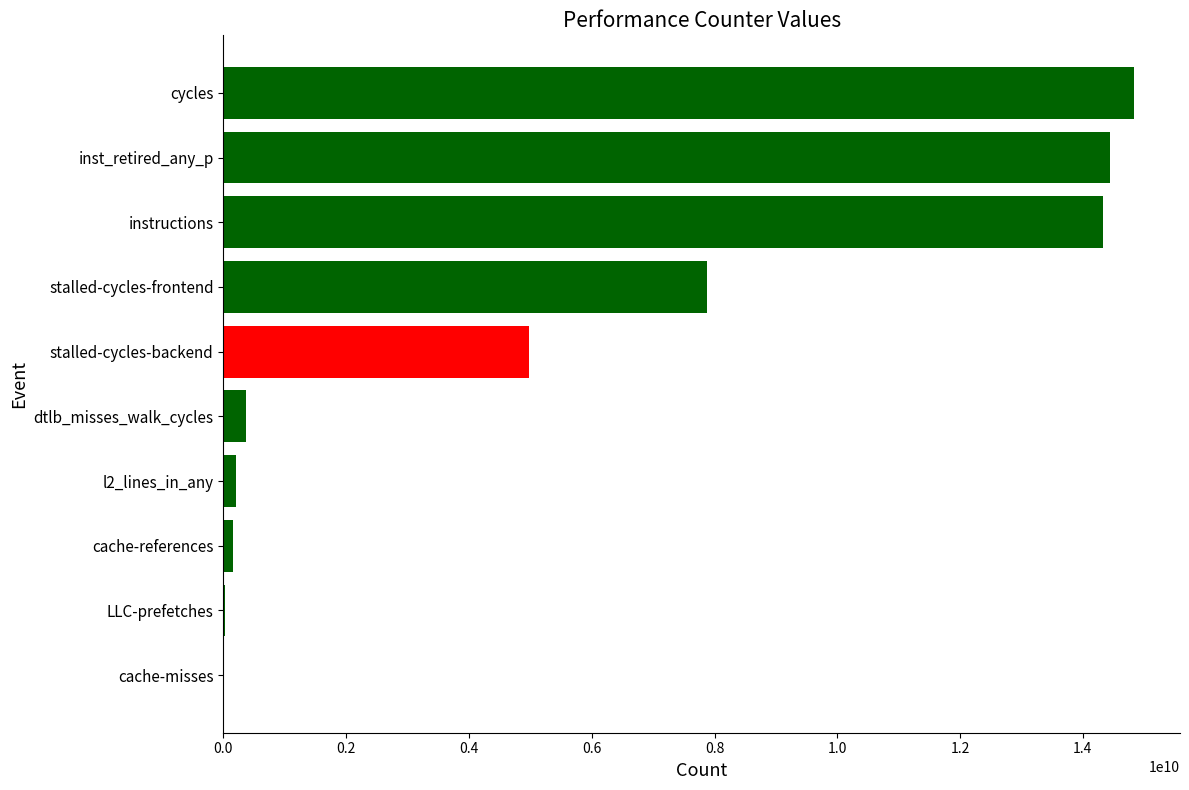

Where is the data nearest to the value 7428005900?

stalled-cycles-frontend